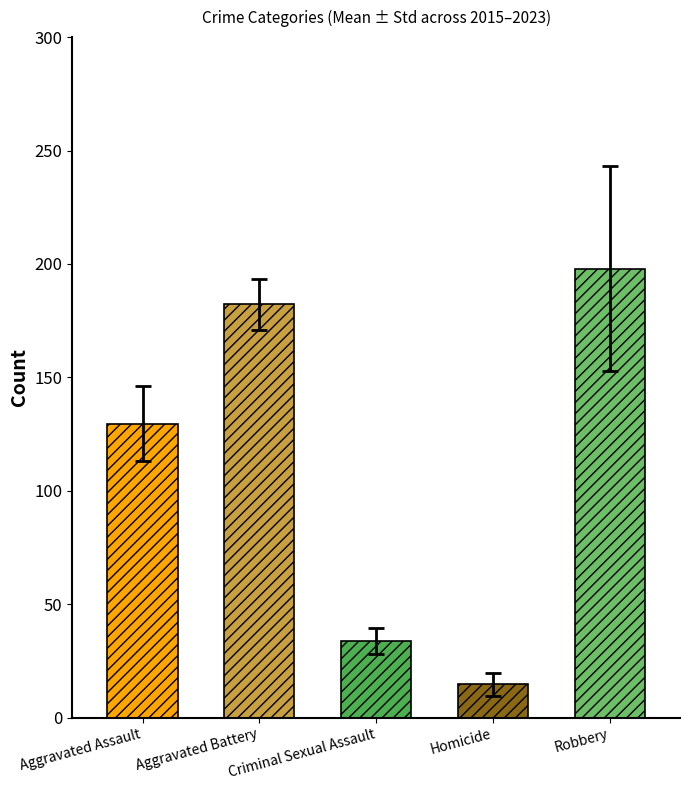

The Criminal Sexual Assault series shows 14 at 2021. True or false?

False